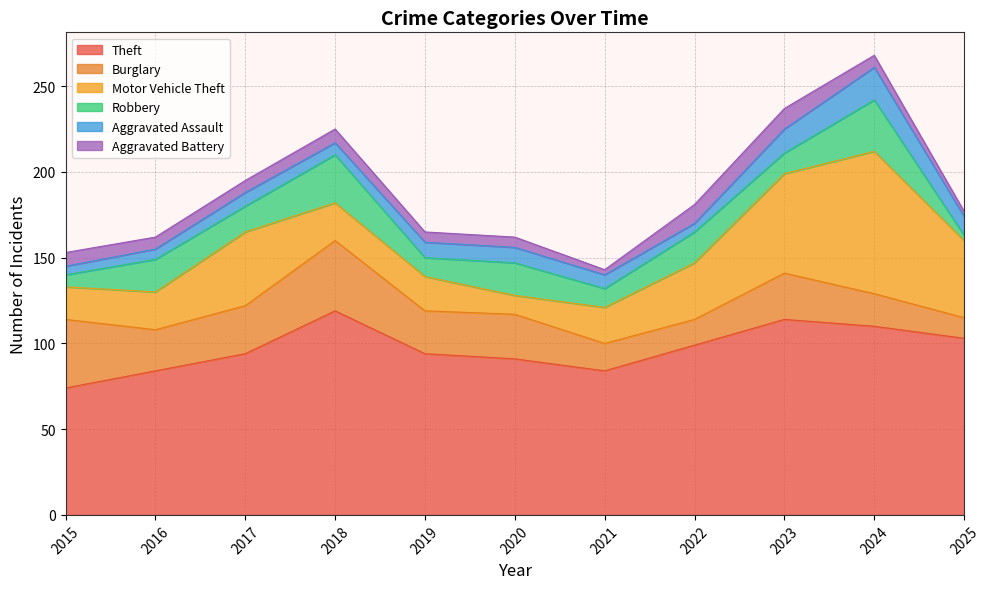

The Aggravated Assault series shows 9 at 2020. True or false?

True